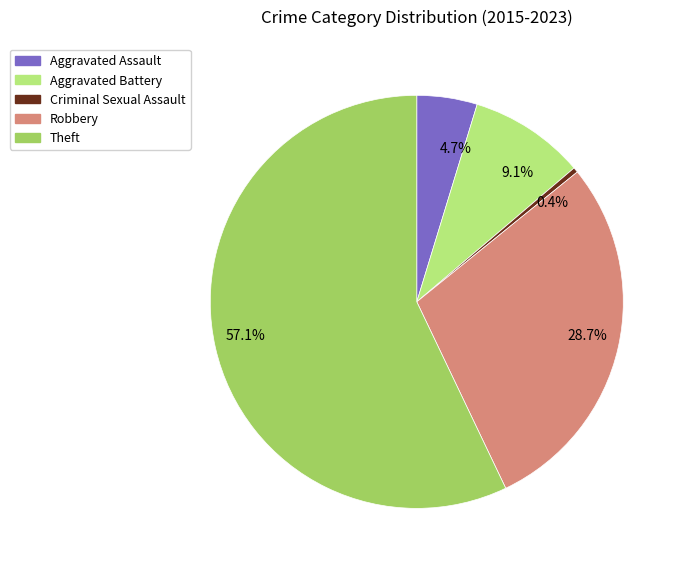

Which has a higher value, 4.7% or 9.1%?

9.1%